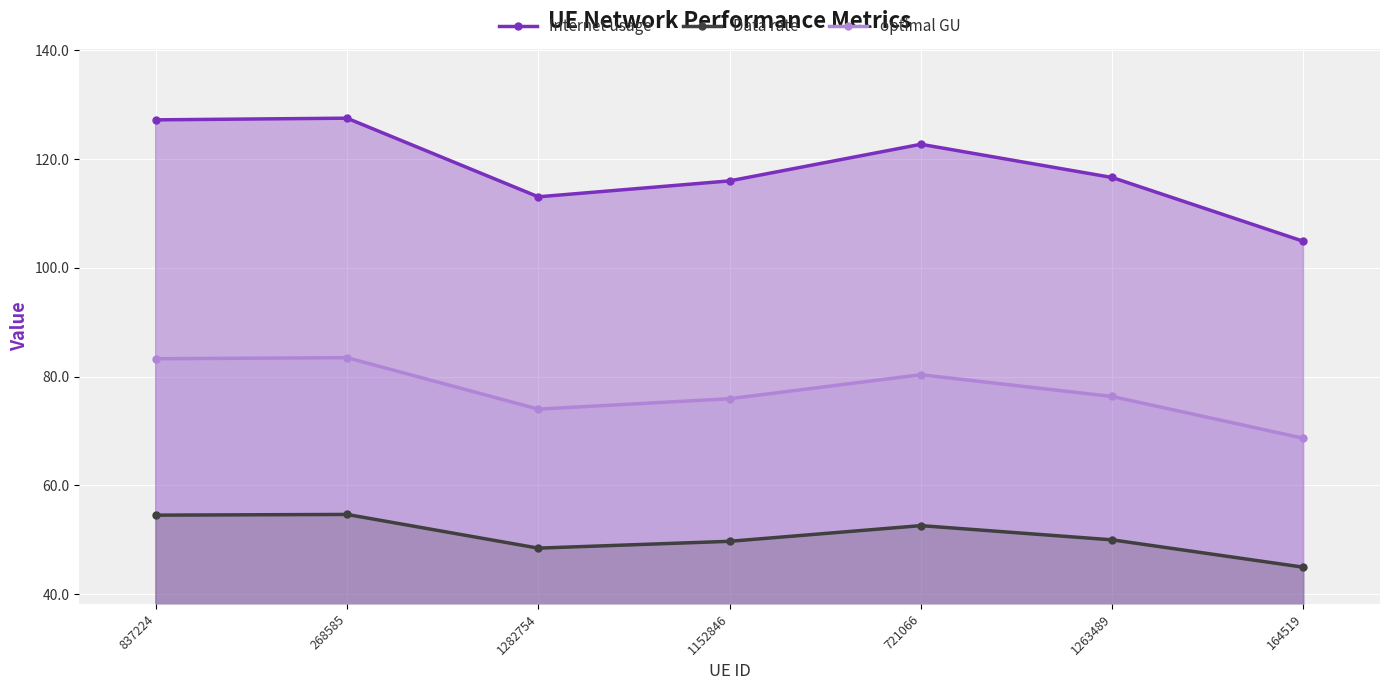

What position from the left is 1263489?

6